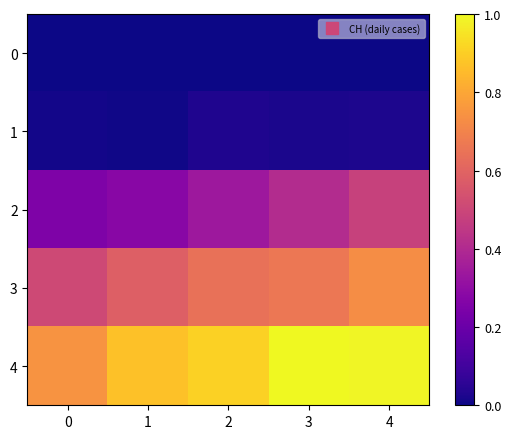

At how many categories does at least one series exceed 0?

5